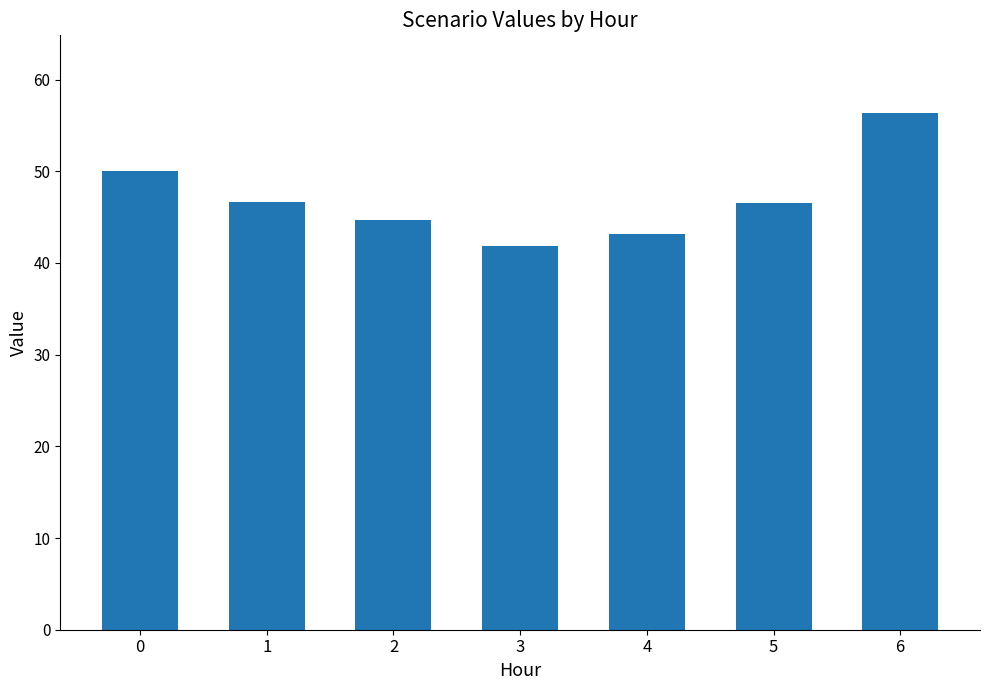

What is the minimum value shown in the chart?

41.9